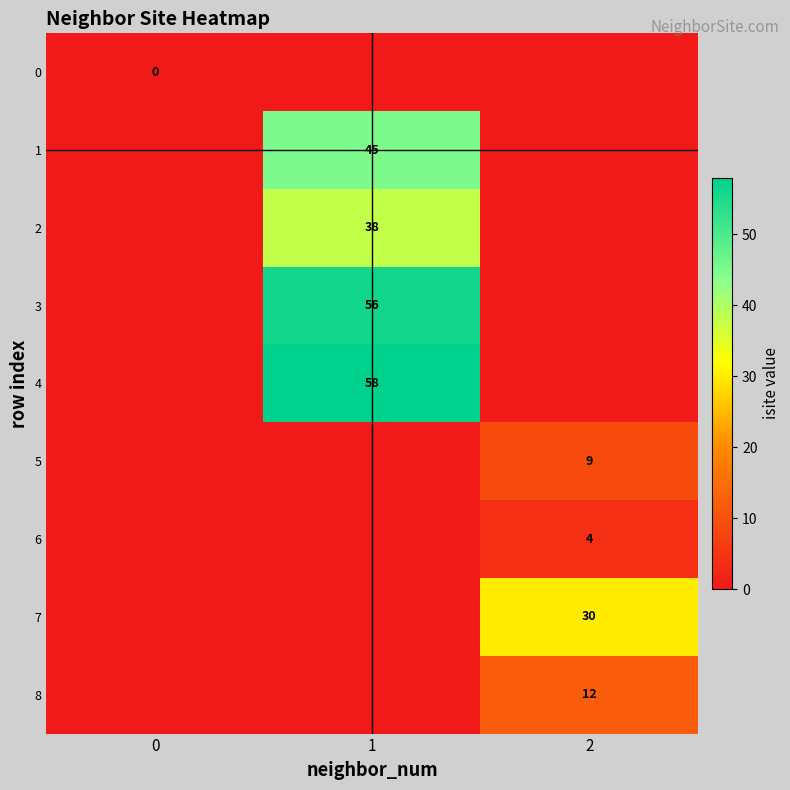

The 8 series shows 12 at 2. True or false?

True